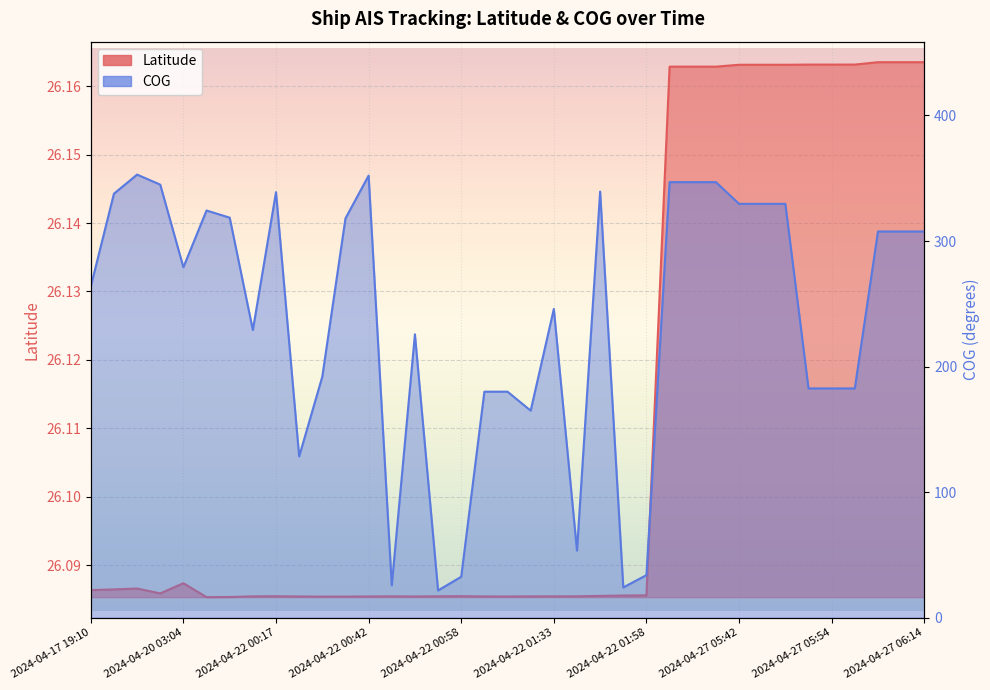

What is the minimum value for COG?

21.7